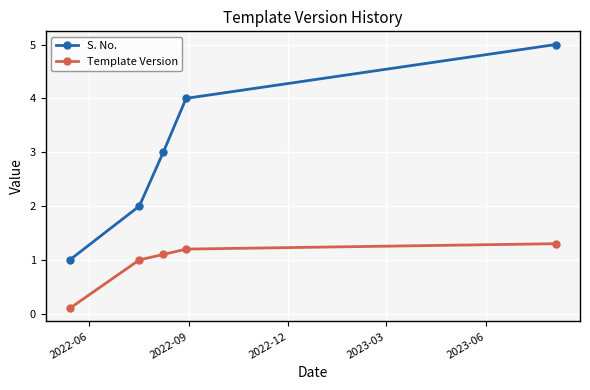

True or false: S. No. and Template Version cross at least once.

False